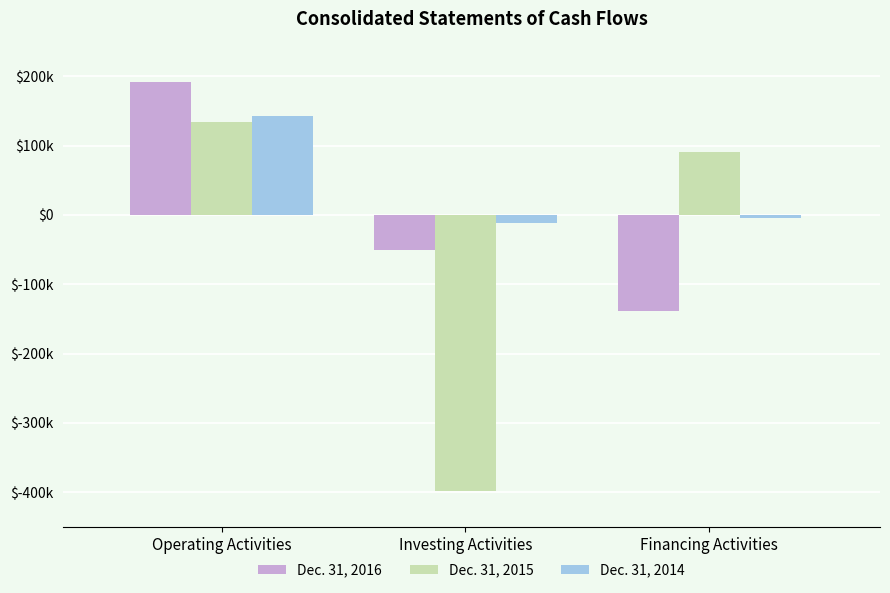

What are all the series names shown in the legend?

Dec. 31, 2016, Dec. 31, 2015, Dec. 31, 2014